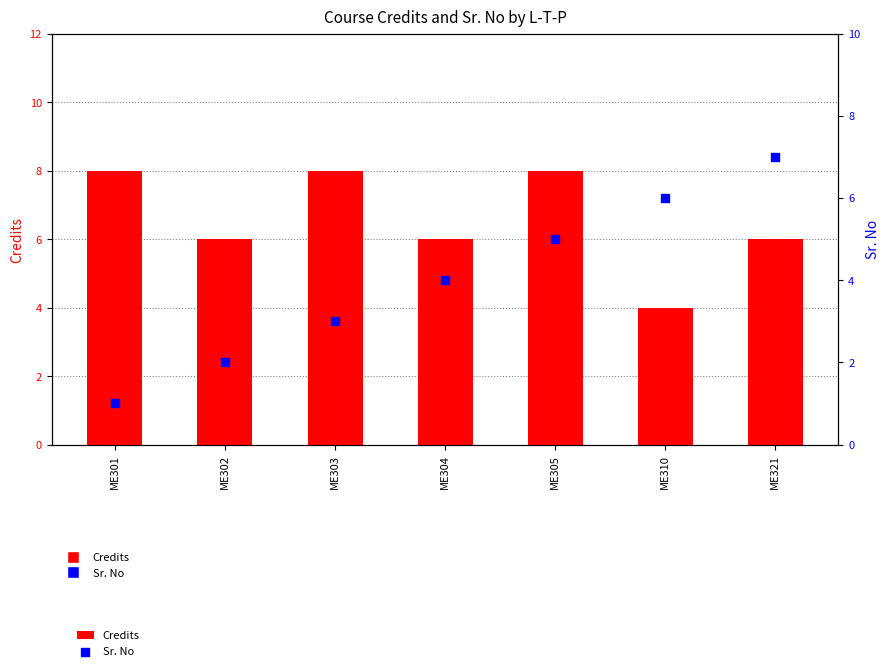

At which category is the sum across all series the highest?

ME305